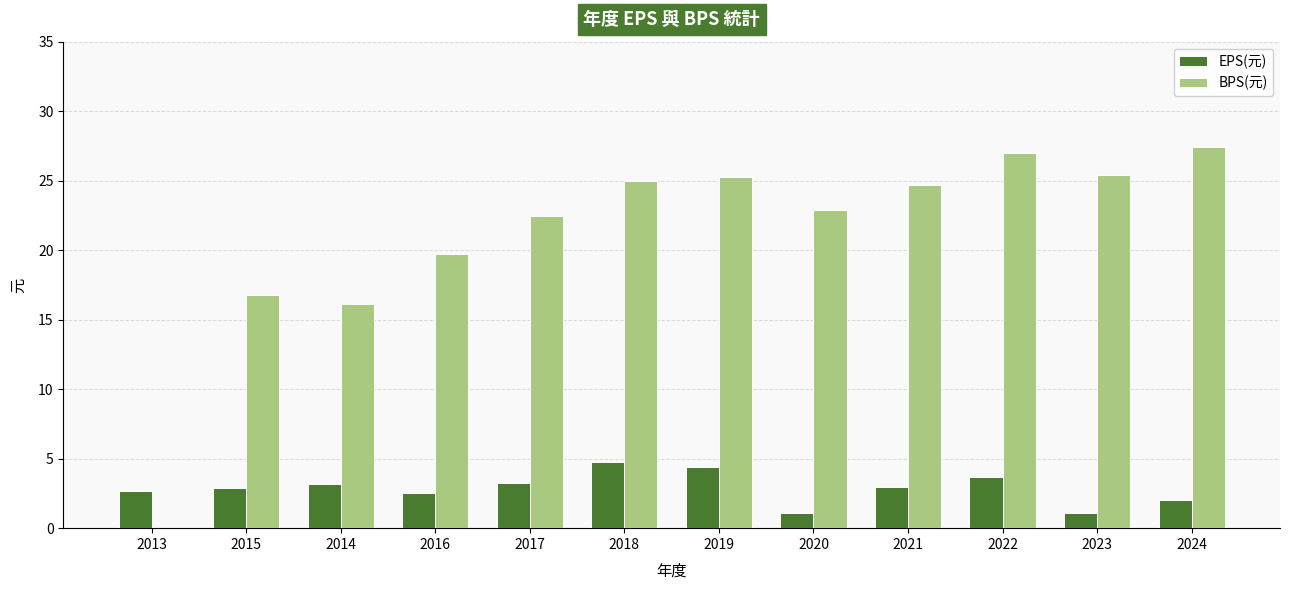

Does the chart contain stacked bars?

No